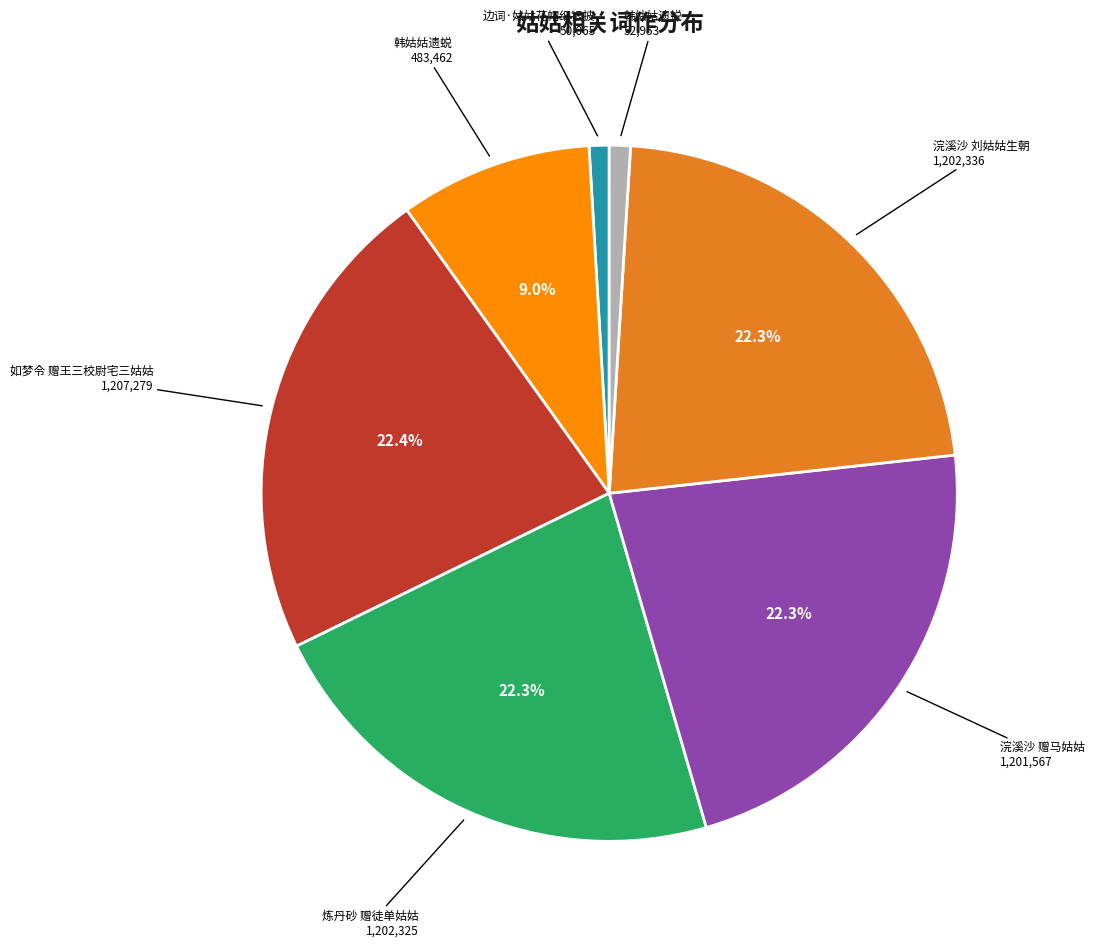

Is there any slice that represents more than half of the pie?

No